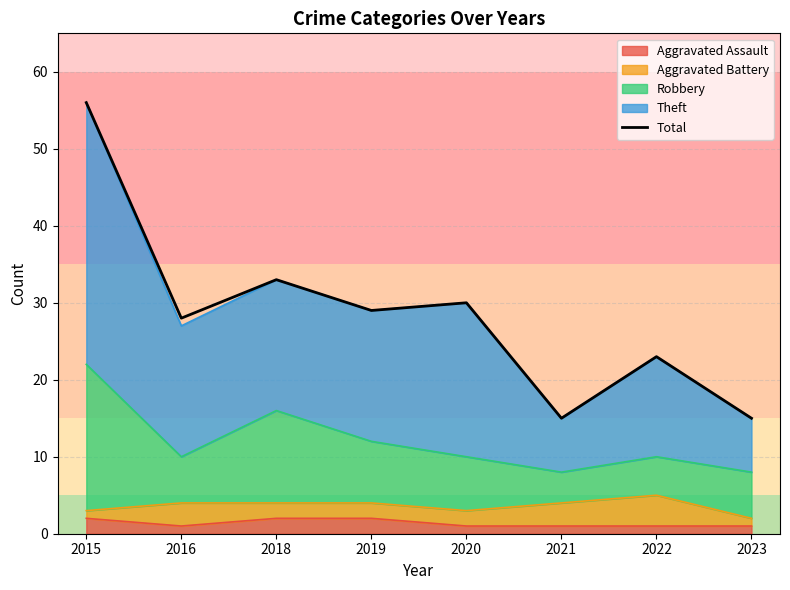

What is the difference between the second highest and second lowest values?

18